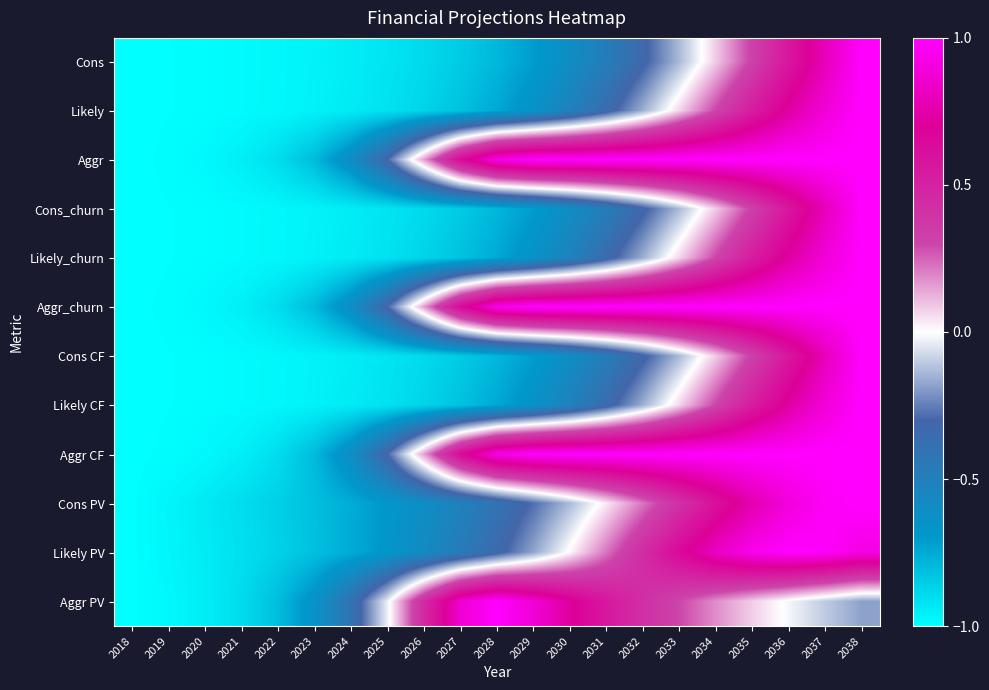

Which label corresponds to the largest value in the chart?

2038